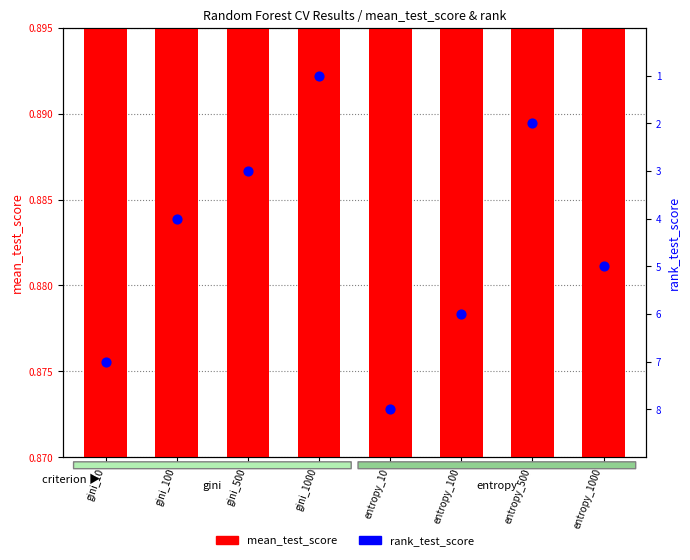

At which category is the sum across all series the highest?

entropy_10